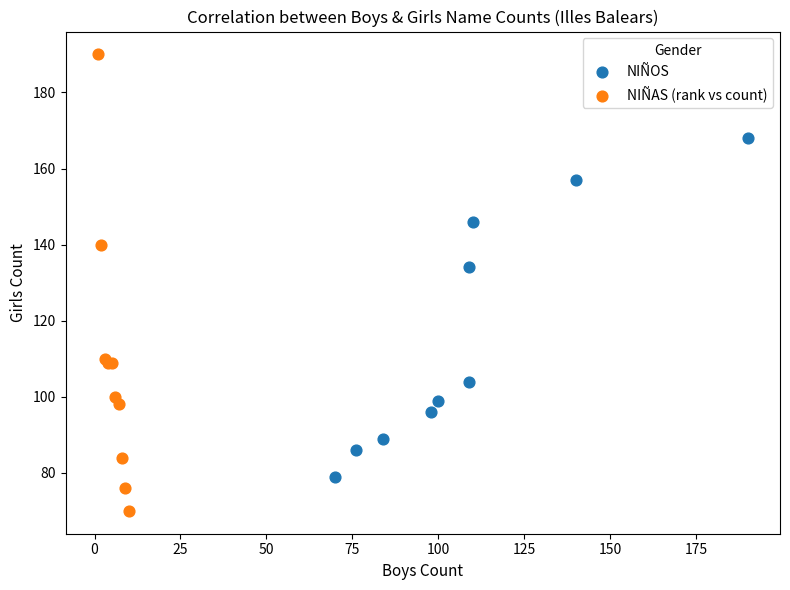

Which series contains the lowest Y value?

NIÑAS (rank vs count)